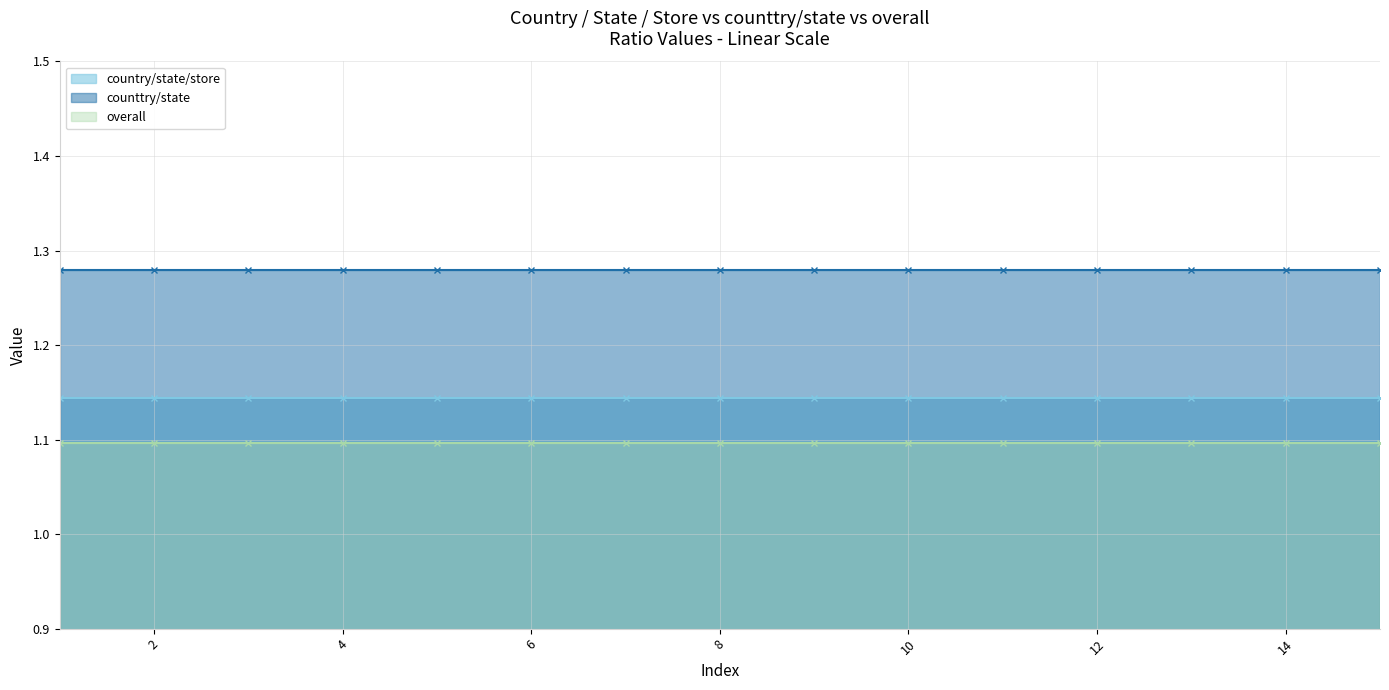

What is the value of the overall point at the 9th from the left?

1.1